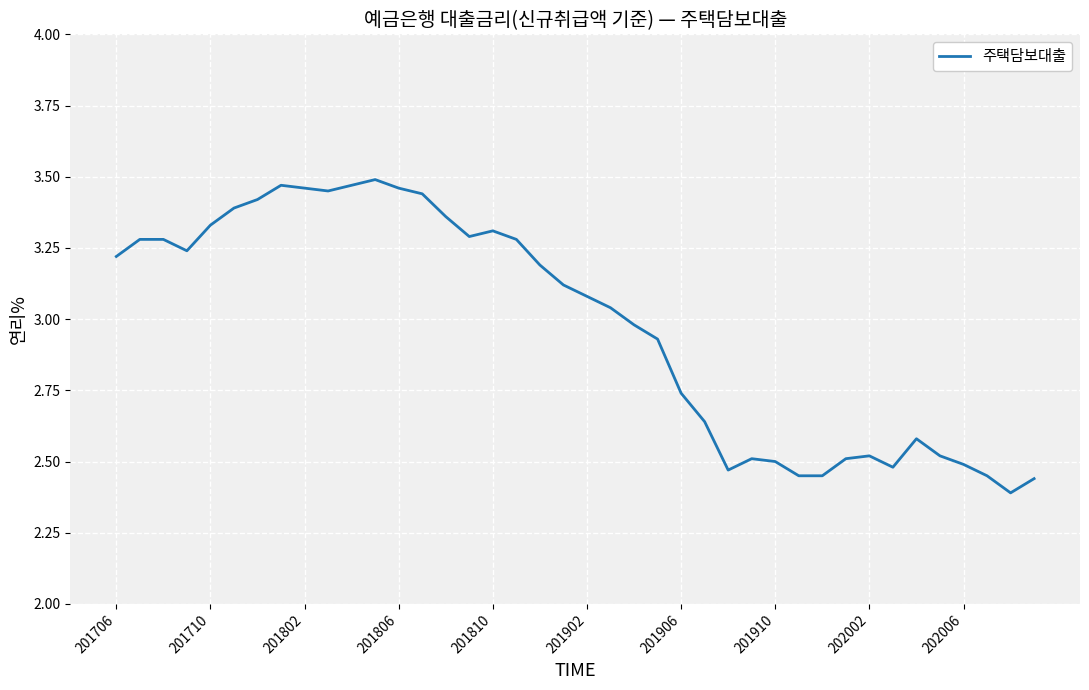

What is the difference between the maximum and minimum values?

1.1